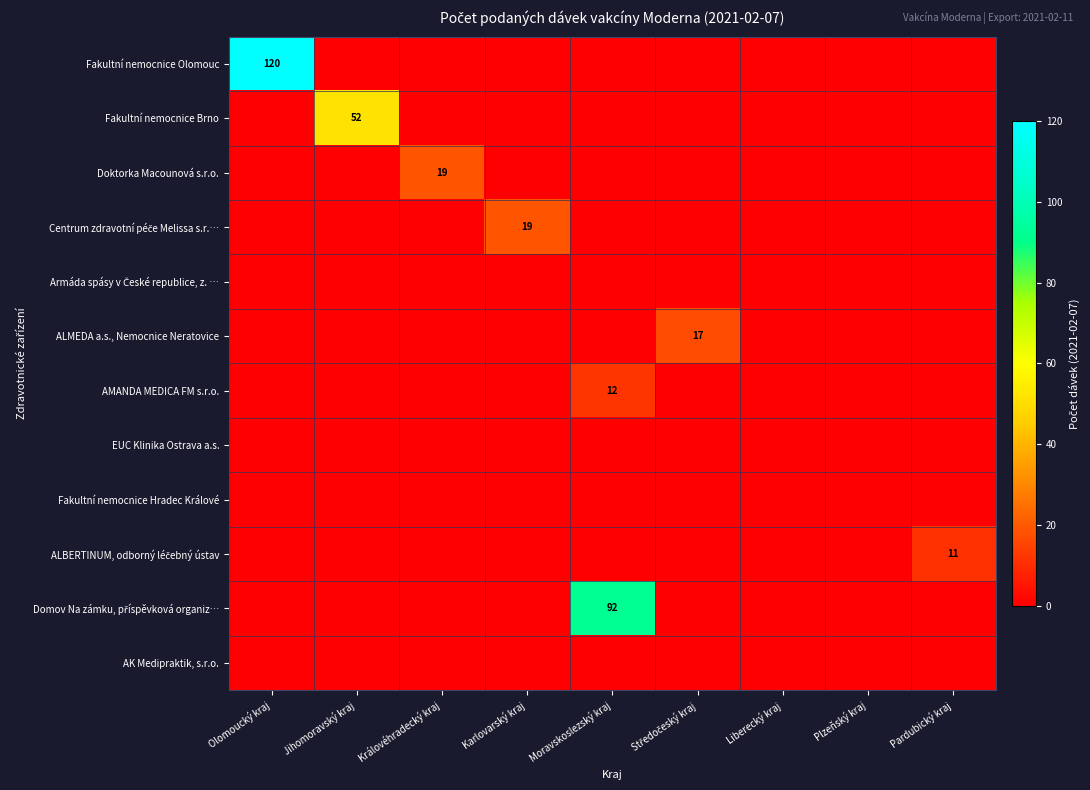

Which series has the widest spread of values?

Fakultní nemocnice Olomouc